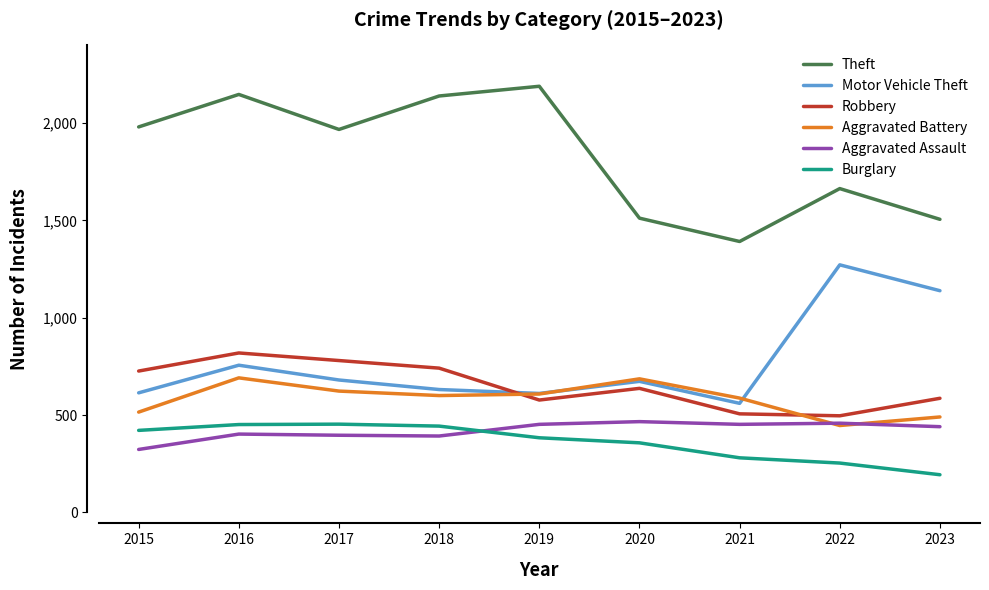

Is it true that Burglary equals 357 at 2020?

True